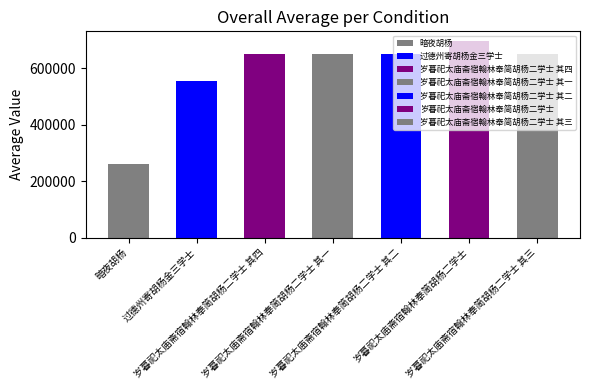

What is the change in value from 过德州寄胡杨金三学士 to 岁暮祀太庙斋宿翰林奉简胡杨二学士 其一?

+95980